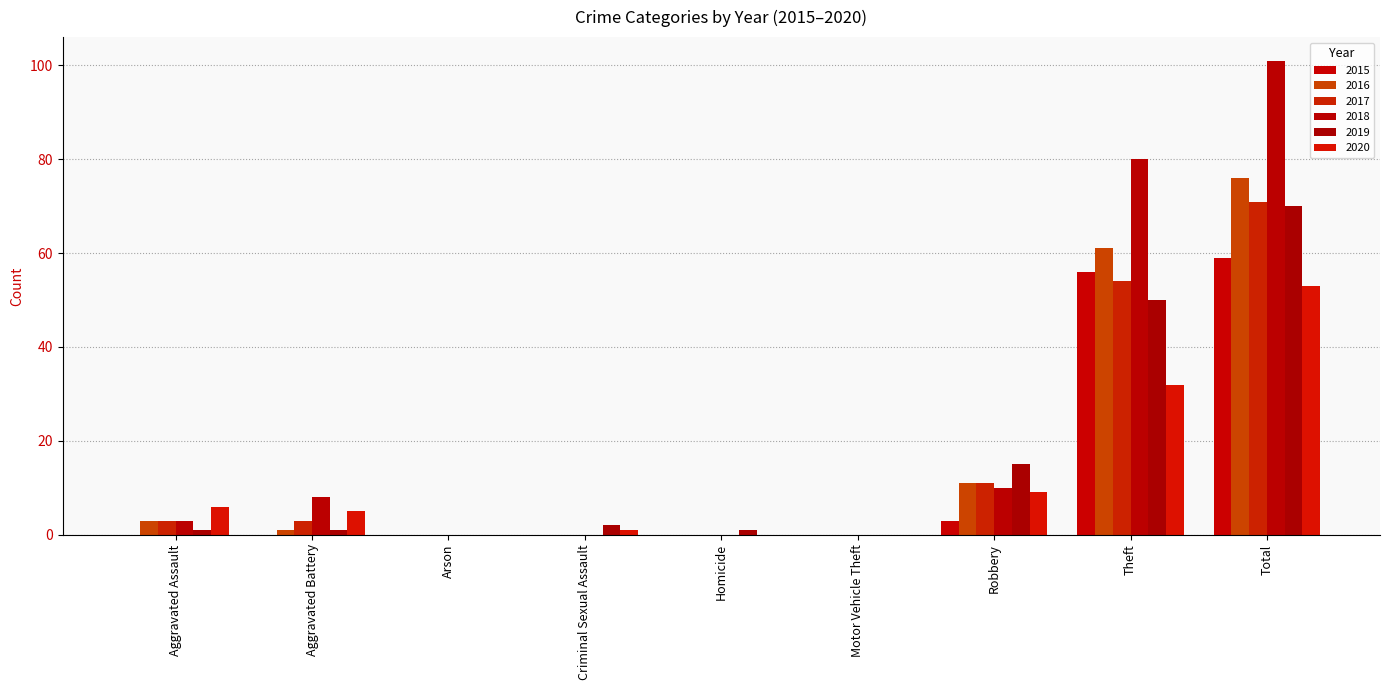

What is the difference between the second highest and second lowest values in the 2020 series?

32